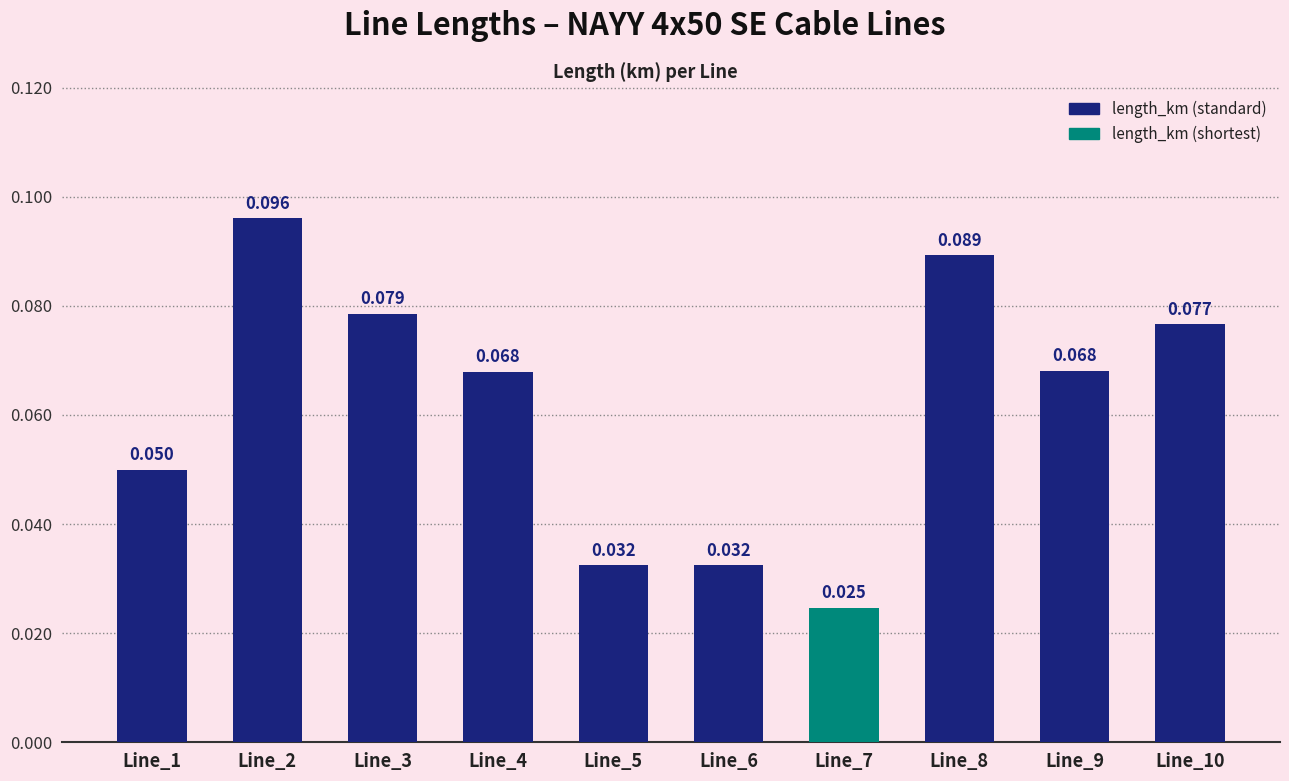

Count the number of categories in the chart.

10